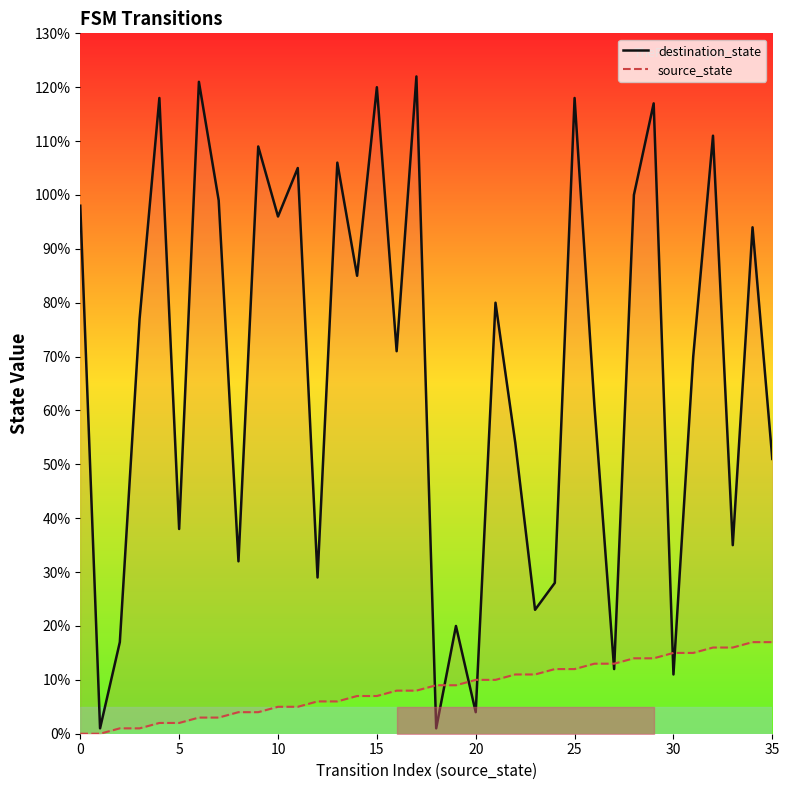

At which category is the sum across all series the highest?

29